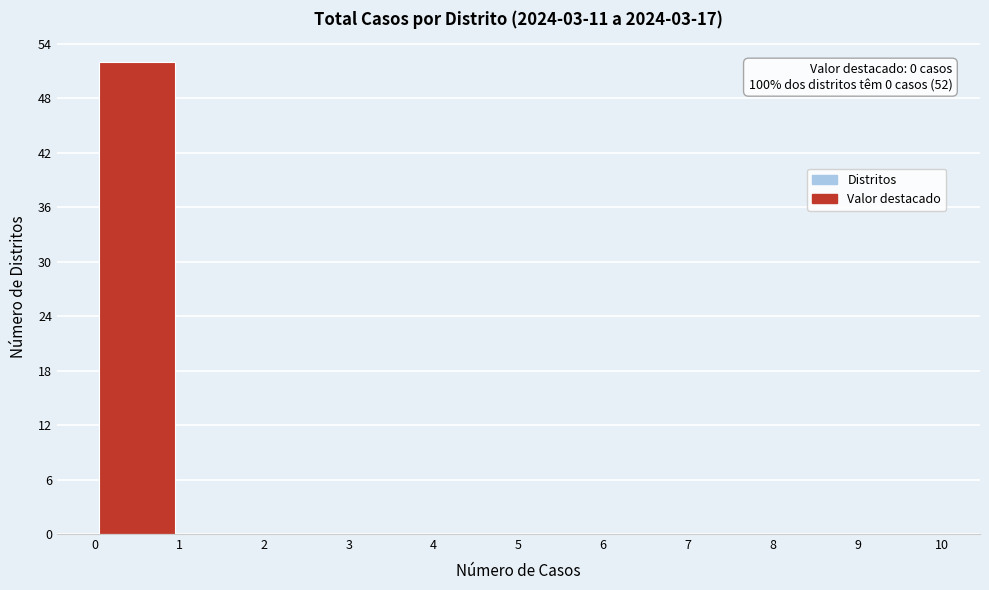

Over which range of the x-axis is the bar tallest?

0 to 1